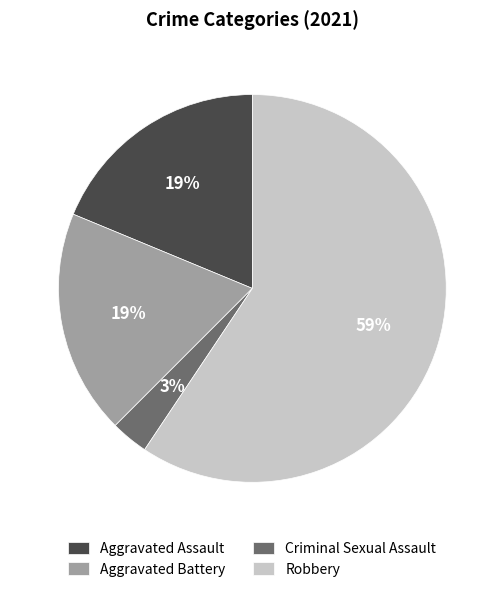

Which has a higher value, Robbery or Aggravated Assault?

Robbery